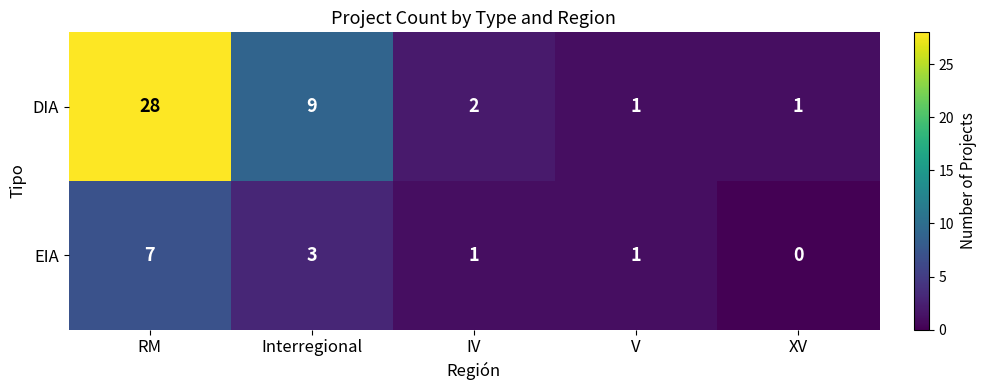

True or false: EIA has a value of 0 at XV.

True